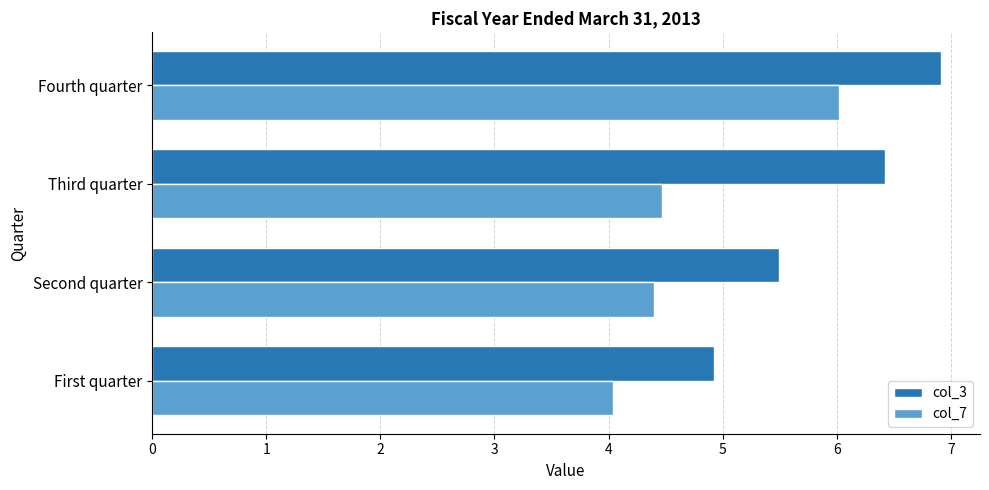

The col_3 series shows 4.9 at First quarter. True or false?

True